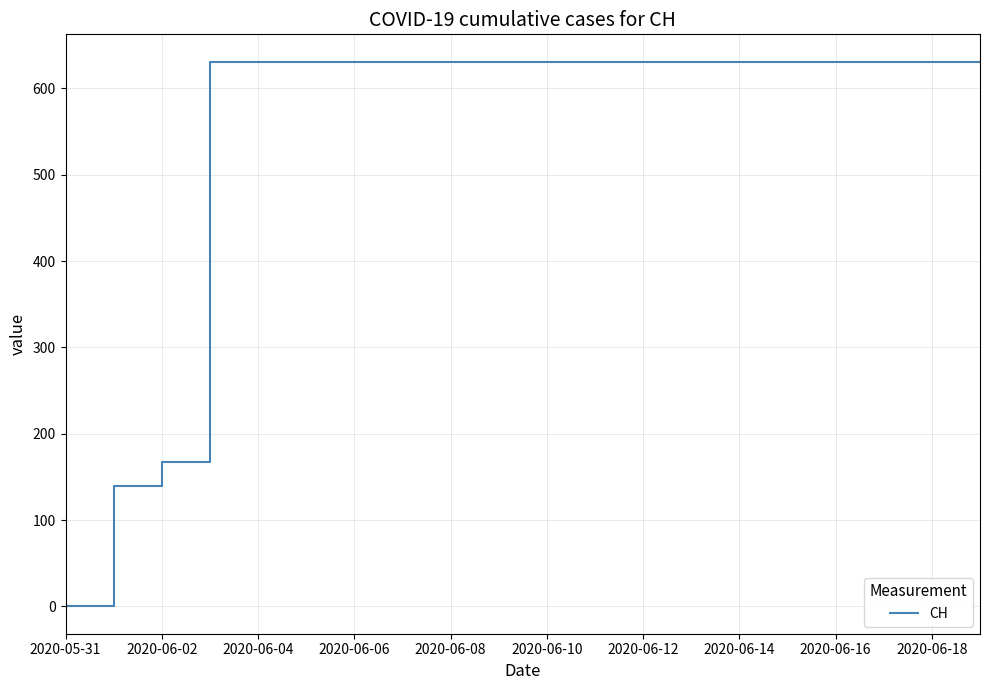

What is the difference between the maximum and minimum values?

631